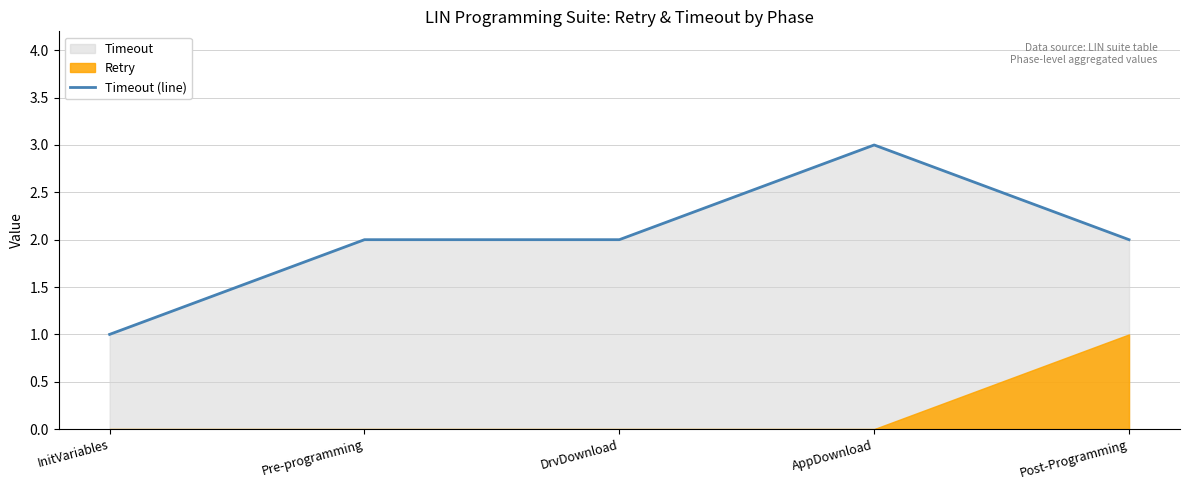

Does the chart have visible grid lines?

Yes